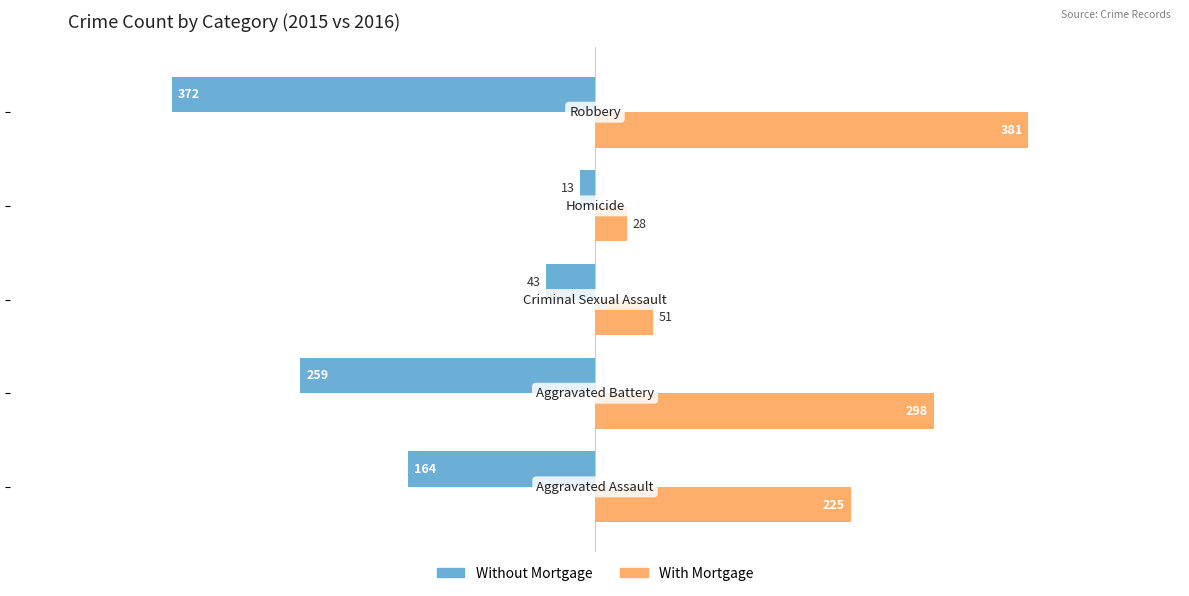

What is the greatest value displayed?

381